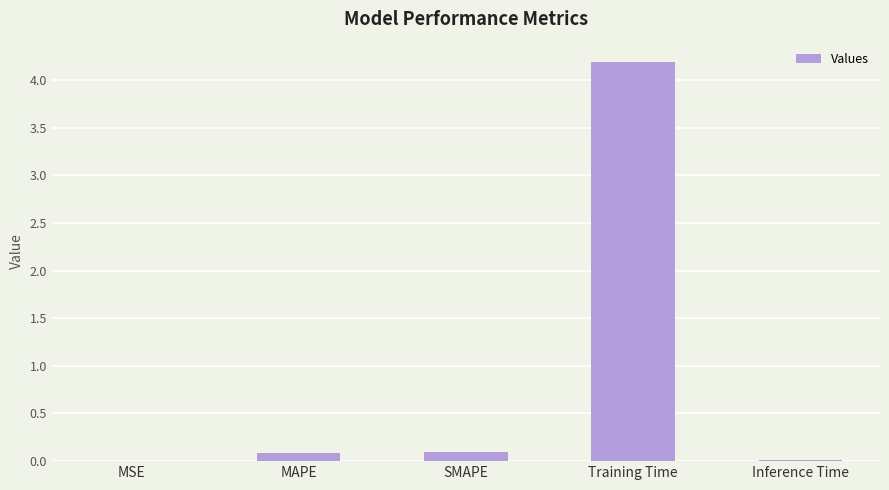

What is the maximum value shown in the chart?

4.2